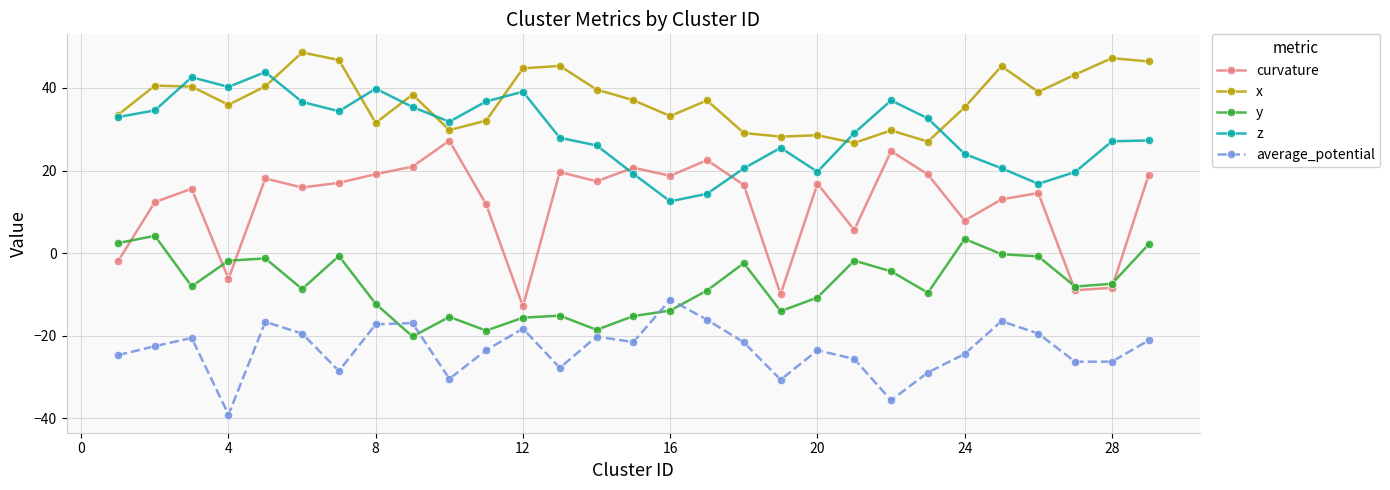

What is the average value of the curvature series?

11.9